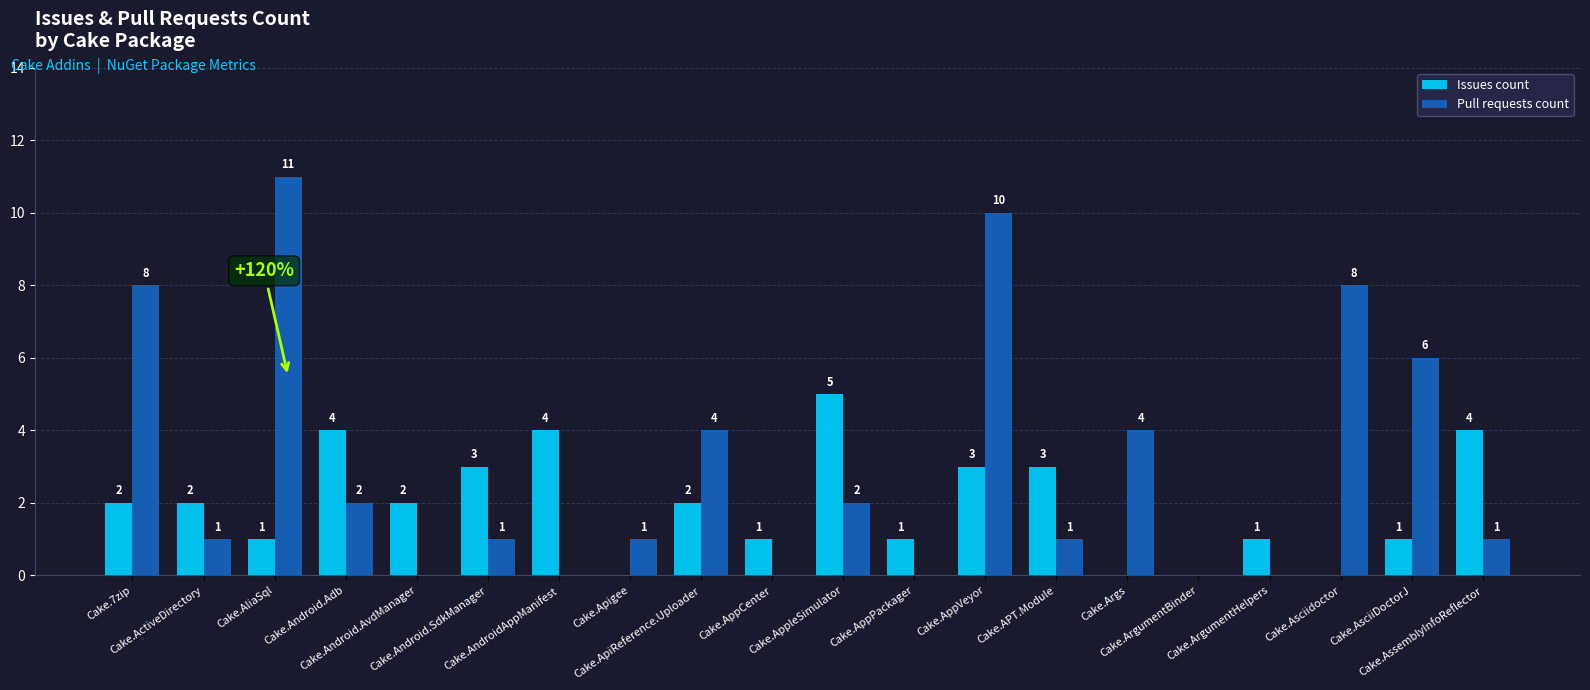

What is the sum of all Pull requests count values?

60